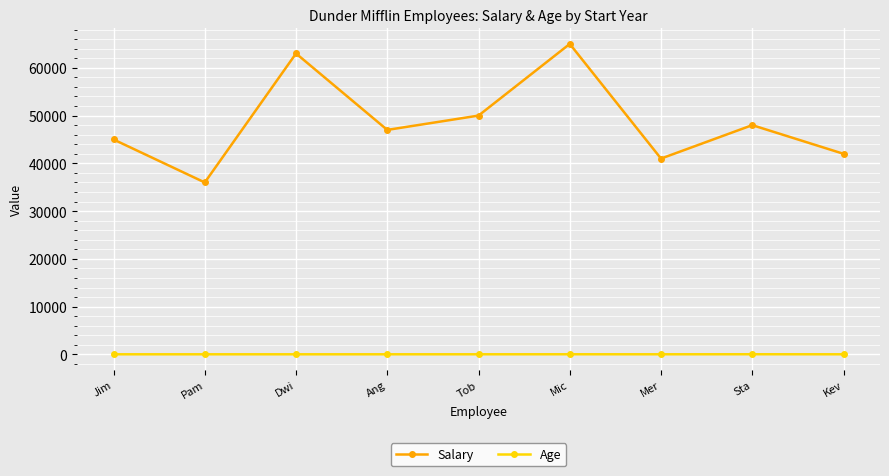

What is the average value of the Age series?

32